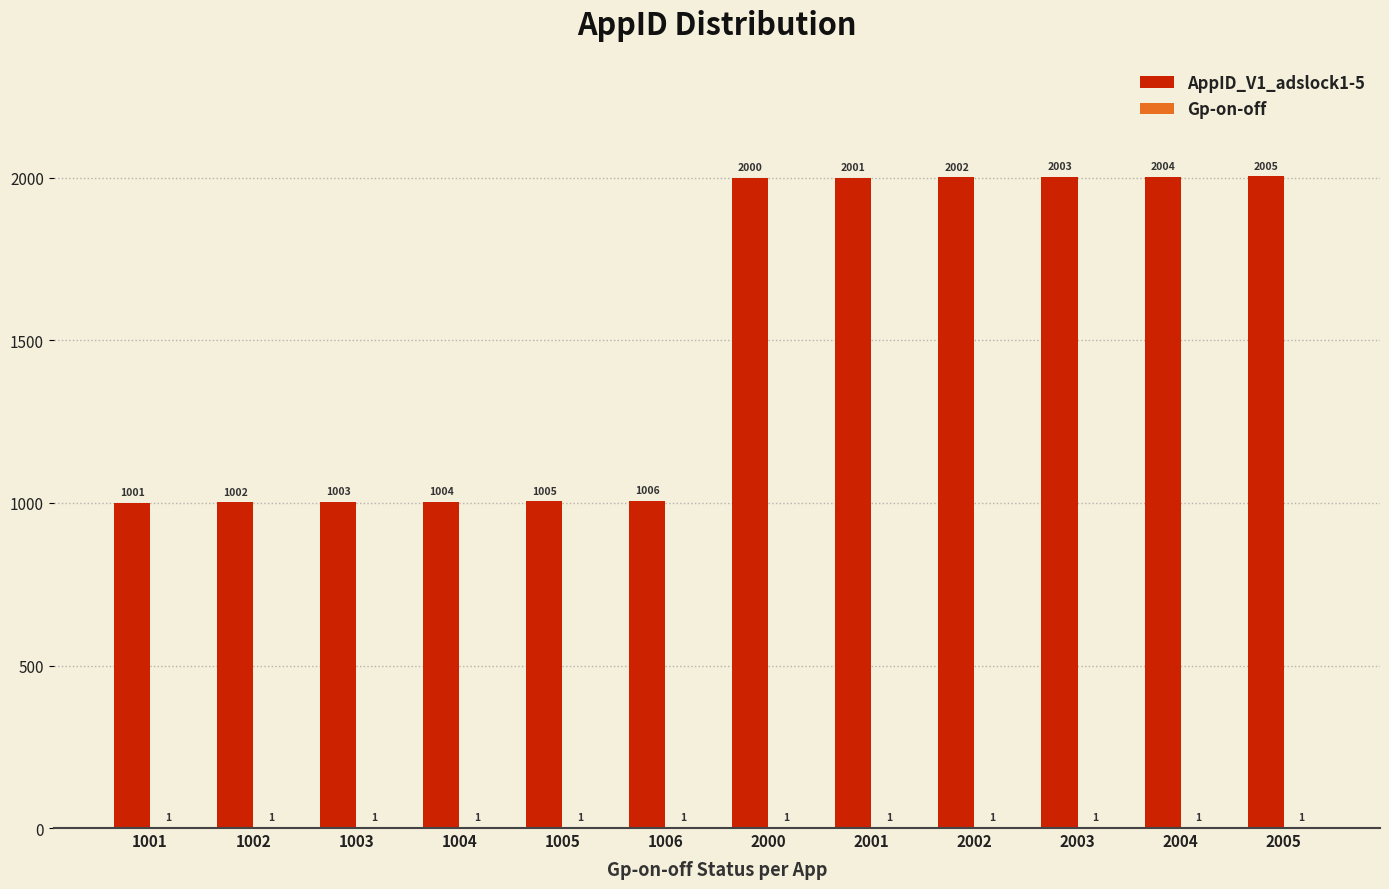

Which series changed the most between 1004 and 1006?

AppID_V1_adslock1-5